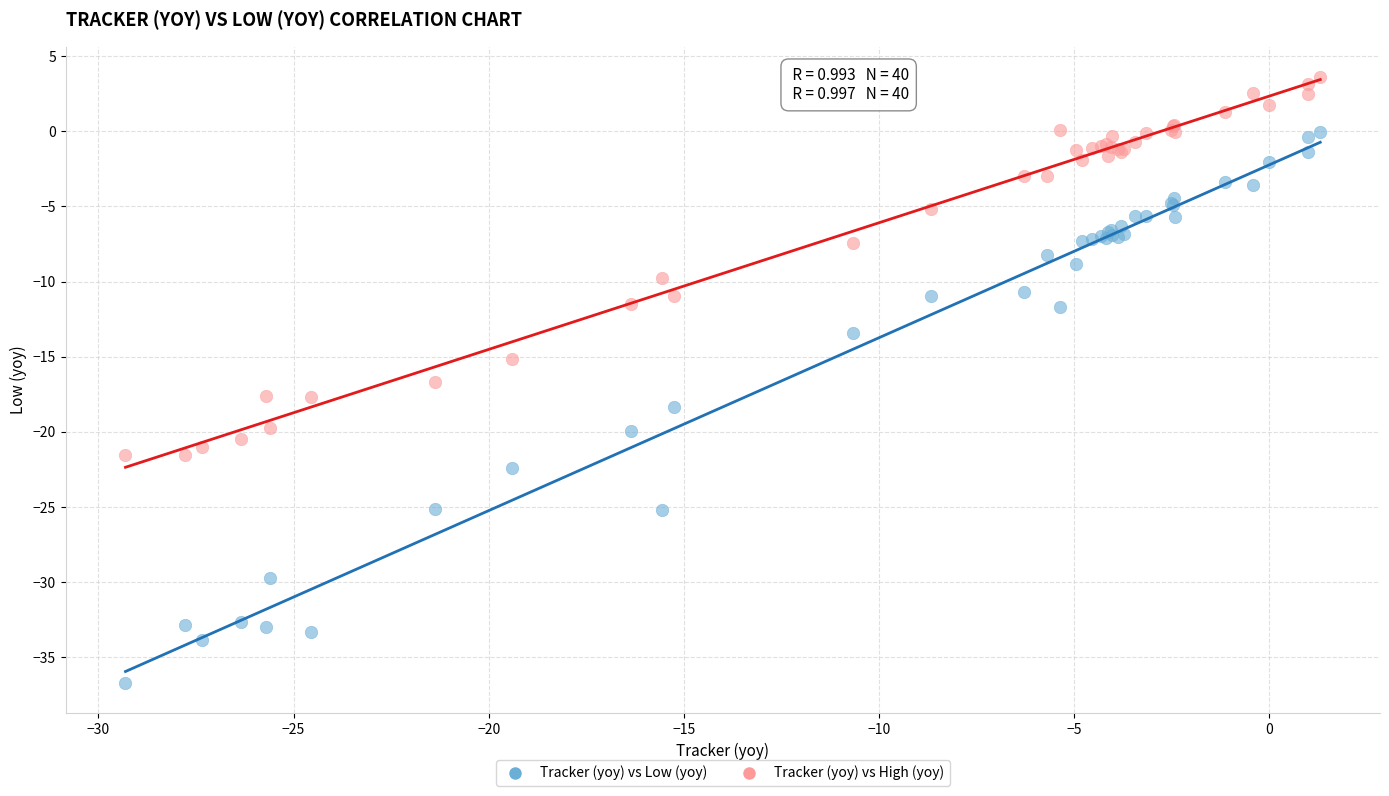

Which series has the widest spread of Y values?

Tracker (yoy) vs Low (yoy)